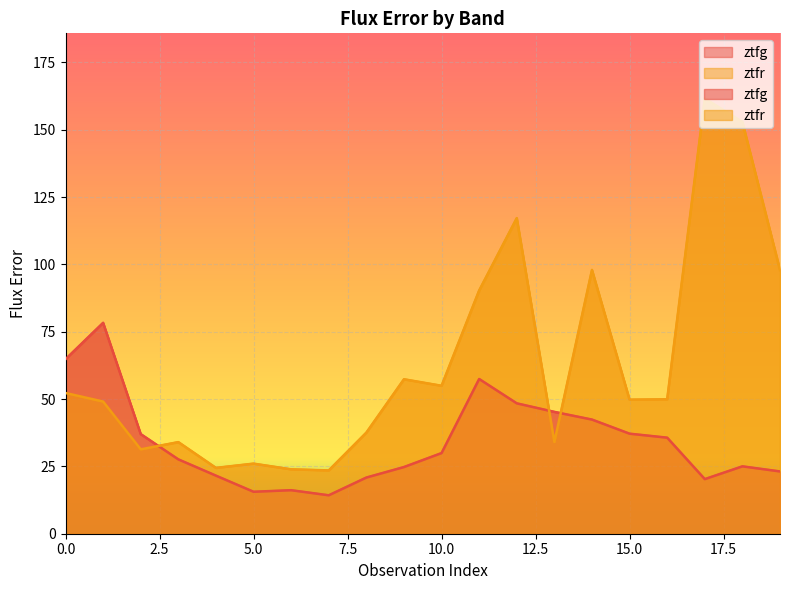

At which category is the sum across all series the highest?

17